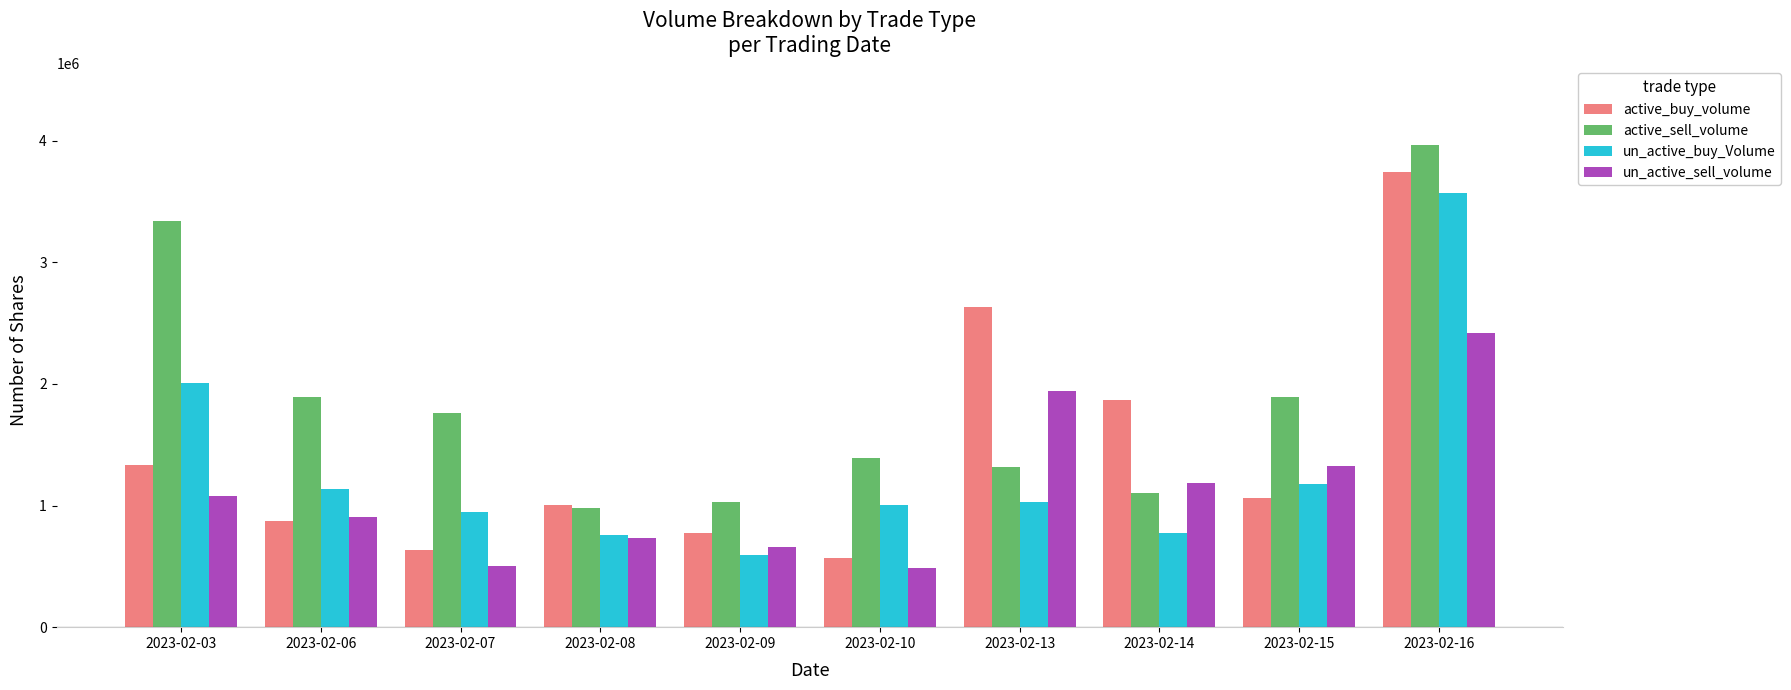

Which series has the largest total across all categories?

active_sell_volume